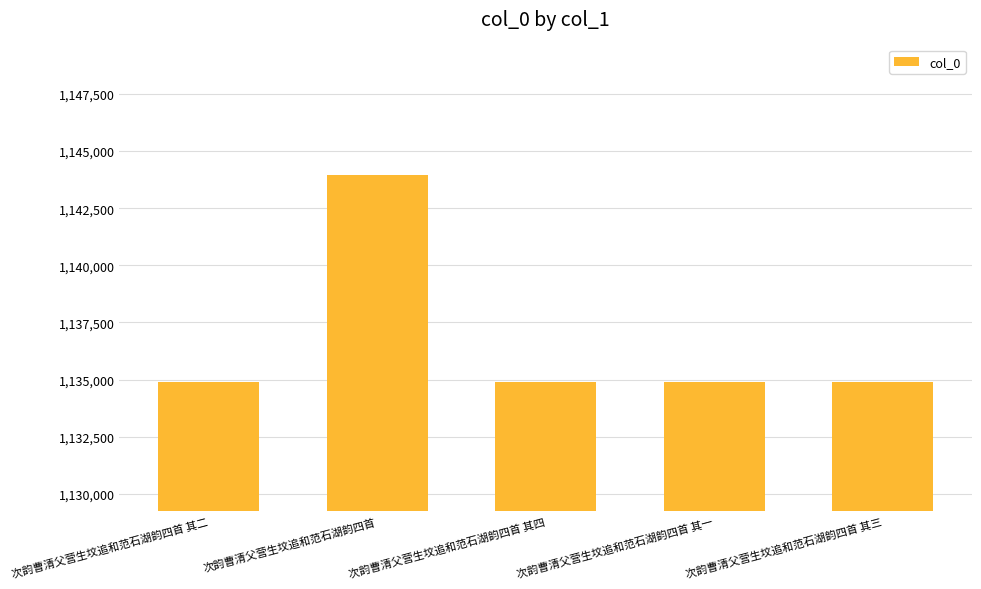

What position from the left is 次韵曹清父营生坟追和范石湖韵四首 其一?

4